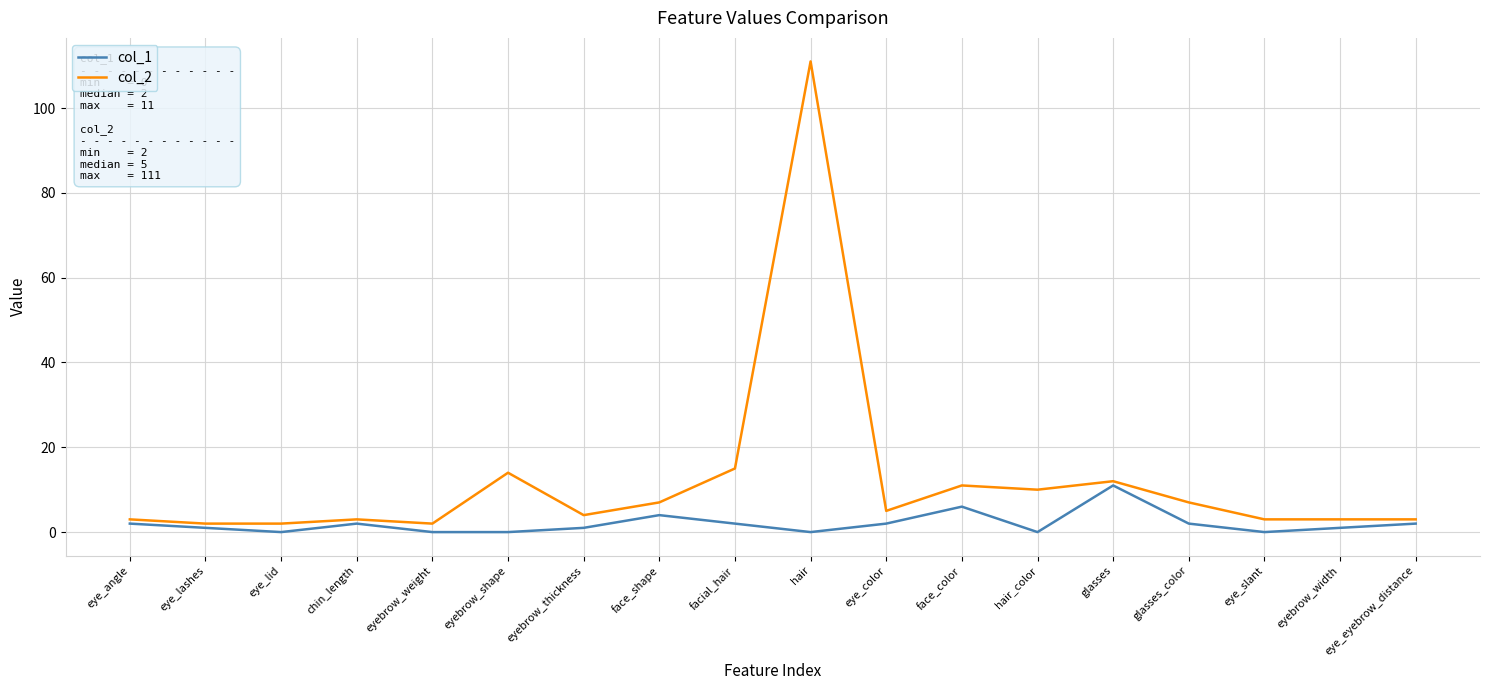

Which series has the largest range (max minus min)?

col_2